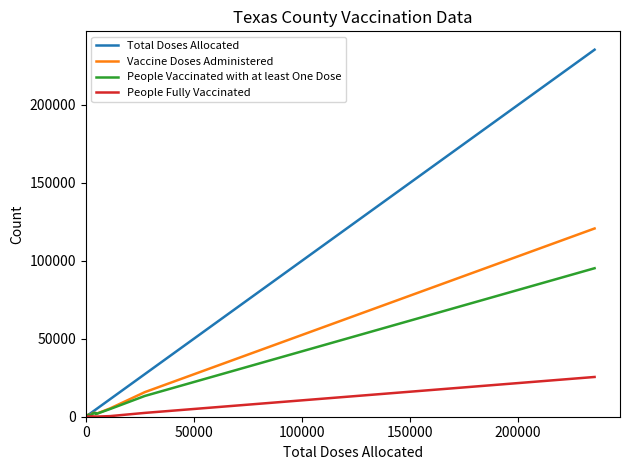

What is the value of the Total Doses Allocated point at the 8th from the left?

1475